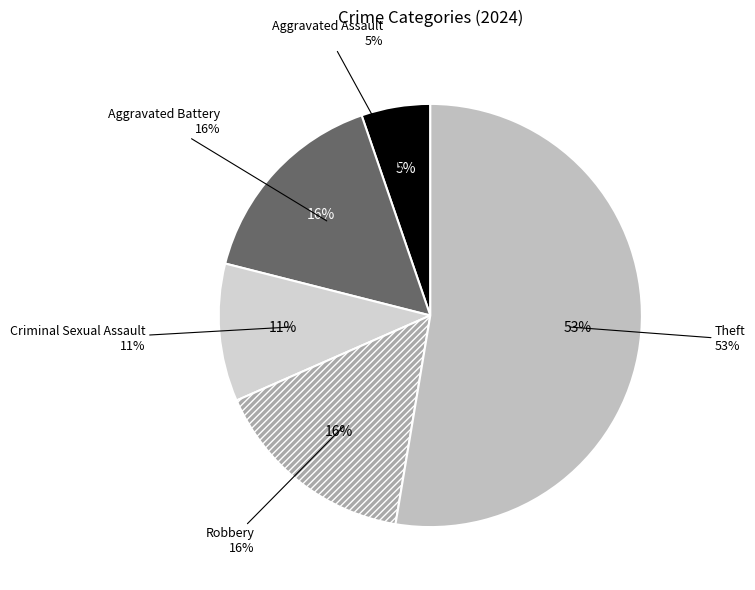

What is the ratio of the value at Aggravated Assault to the value at Theft?

0.1